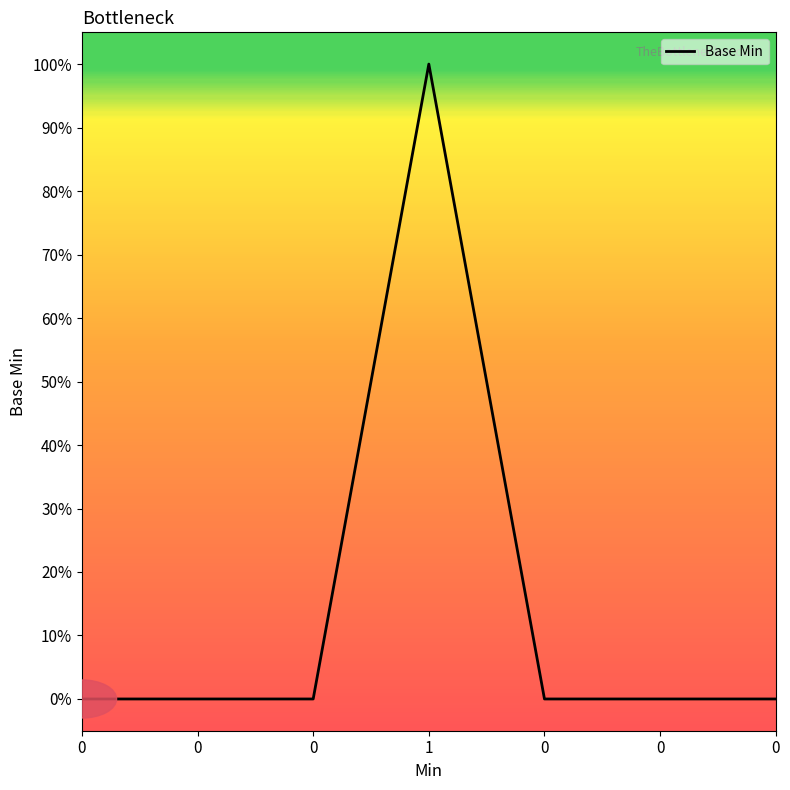

List the labels in order of value, smallest first.

0, 0, 0, 0, 0, 0, 1